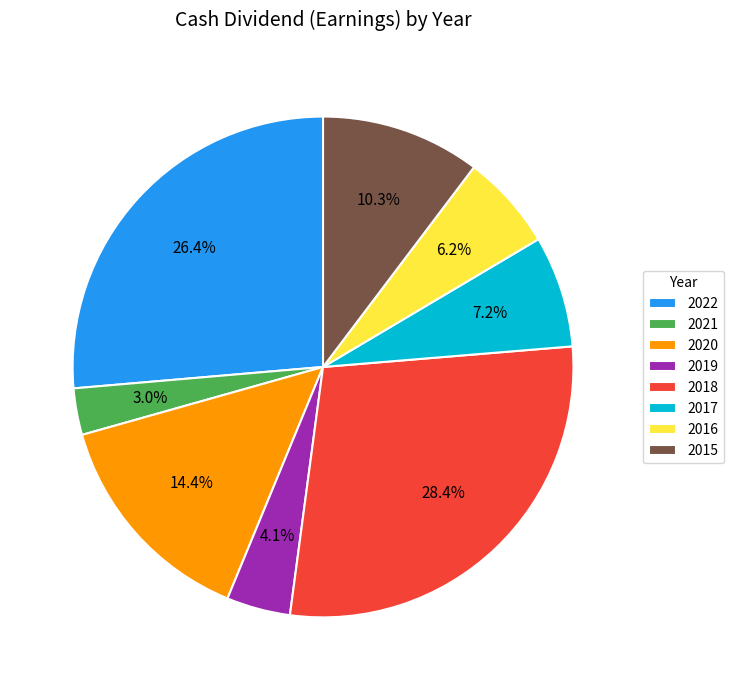

What portion of the pie excludes 2021?

97.0%